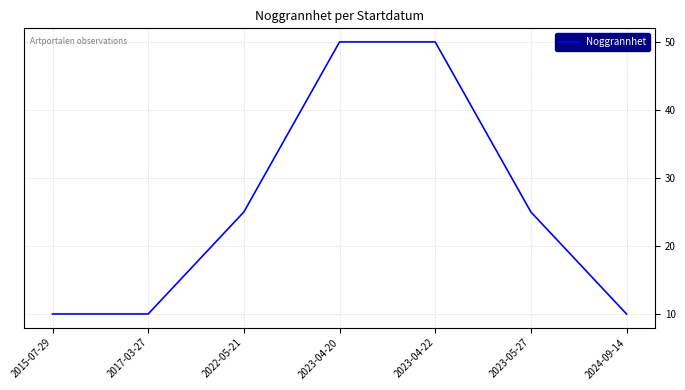

True or false: the data has more than 2 interior local peaks.

False